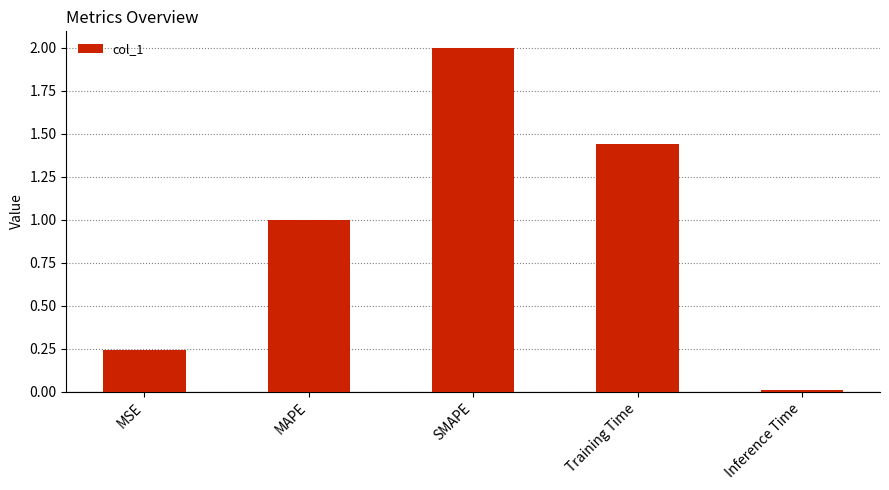

What position from the right is MSE?

5